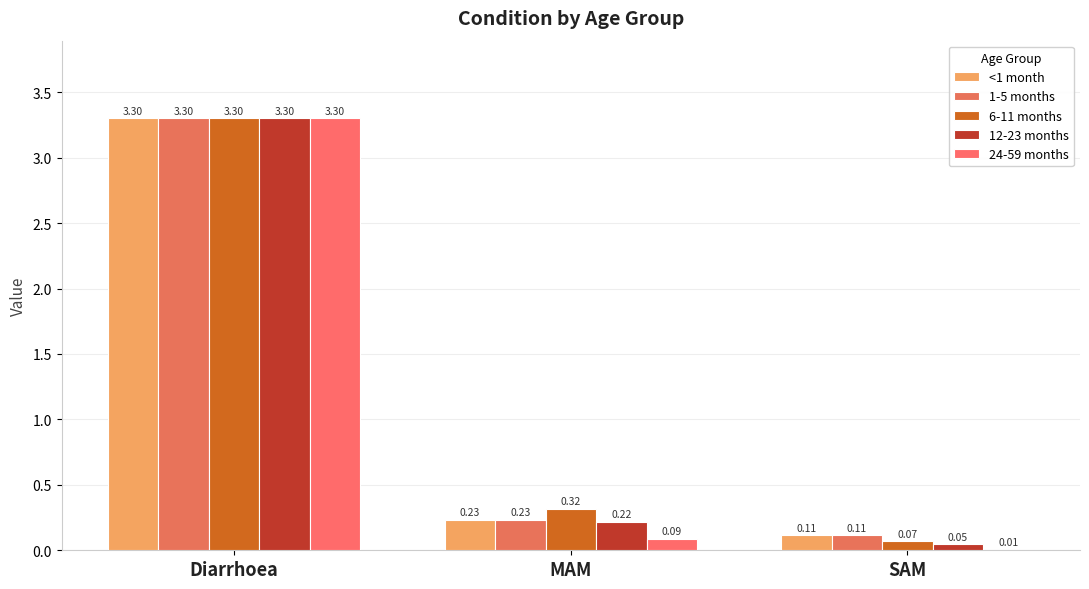

What are all the series names shown in the legend?

<1 month, 1-5 months, 6-11 months, 12-23 months, 24-59 months